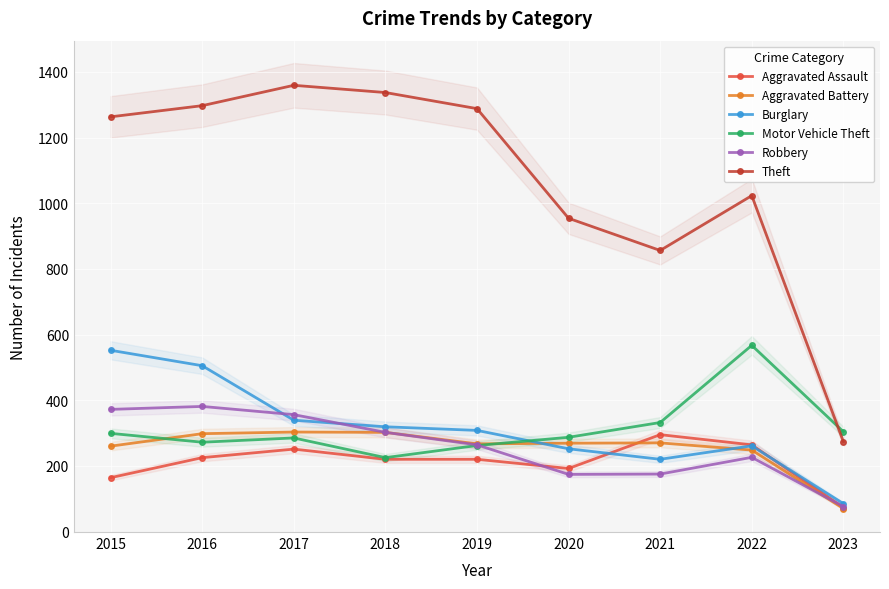

In Theft, how many points are lower than both neighbors (excluding endpoints)?

1